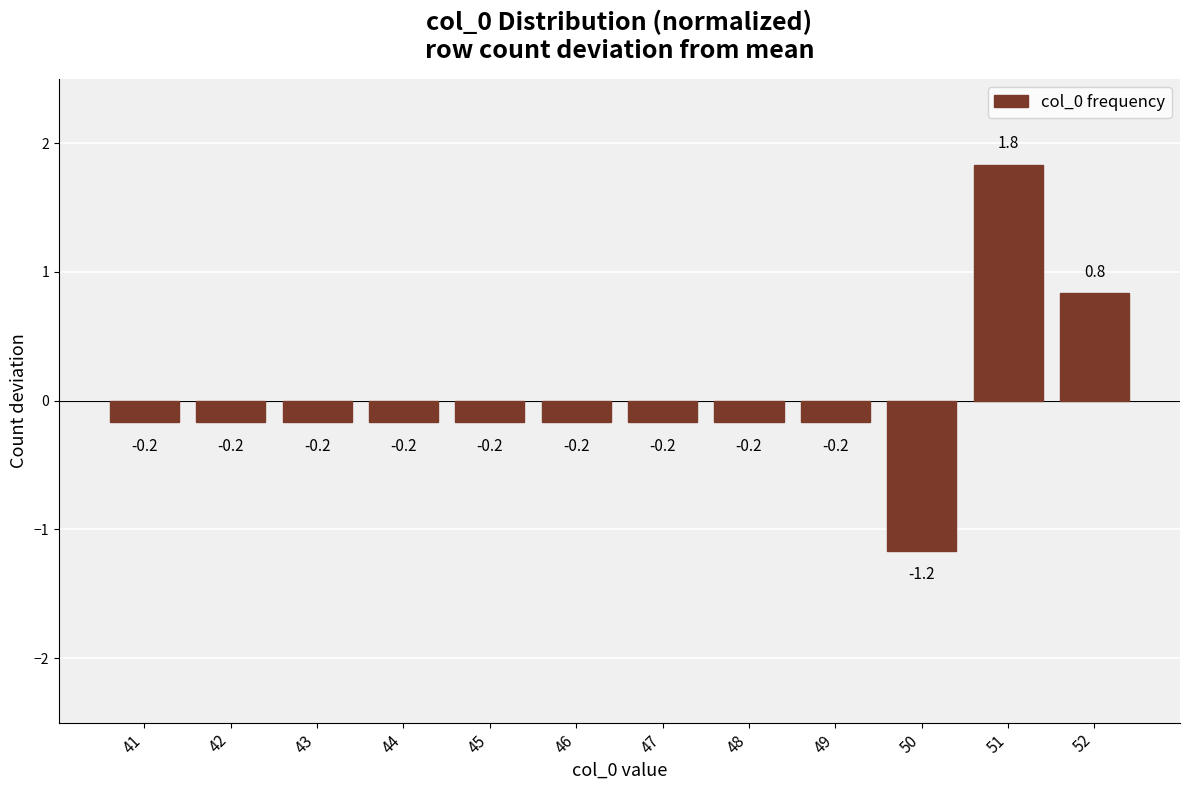

At which category does the chart reach its peak across all series?

51